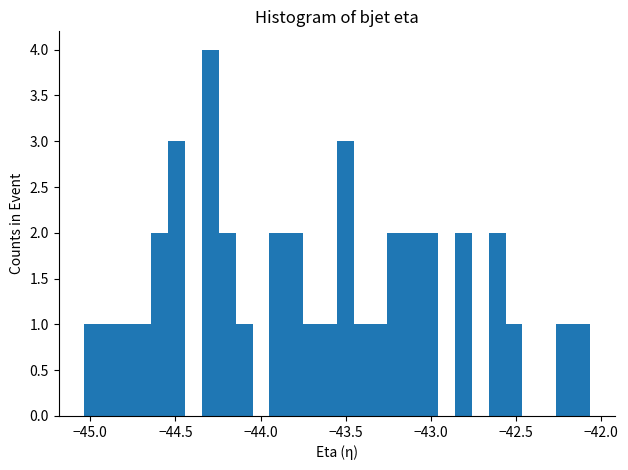

Read against the x-axis, roughly where is the centre of the tallest bar?

-44.30